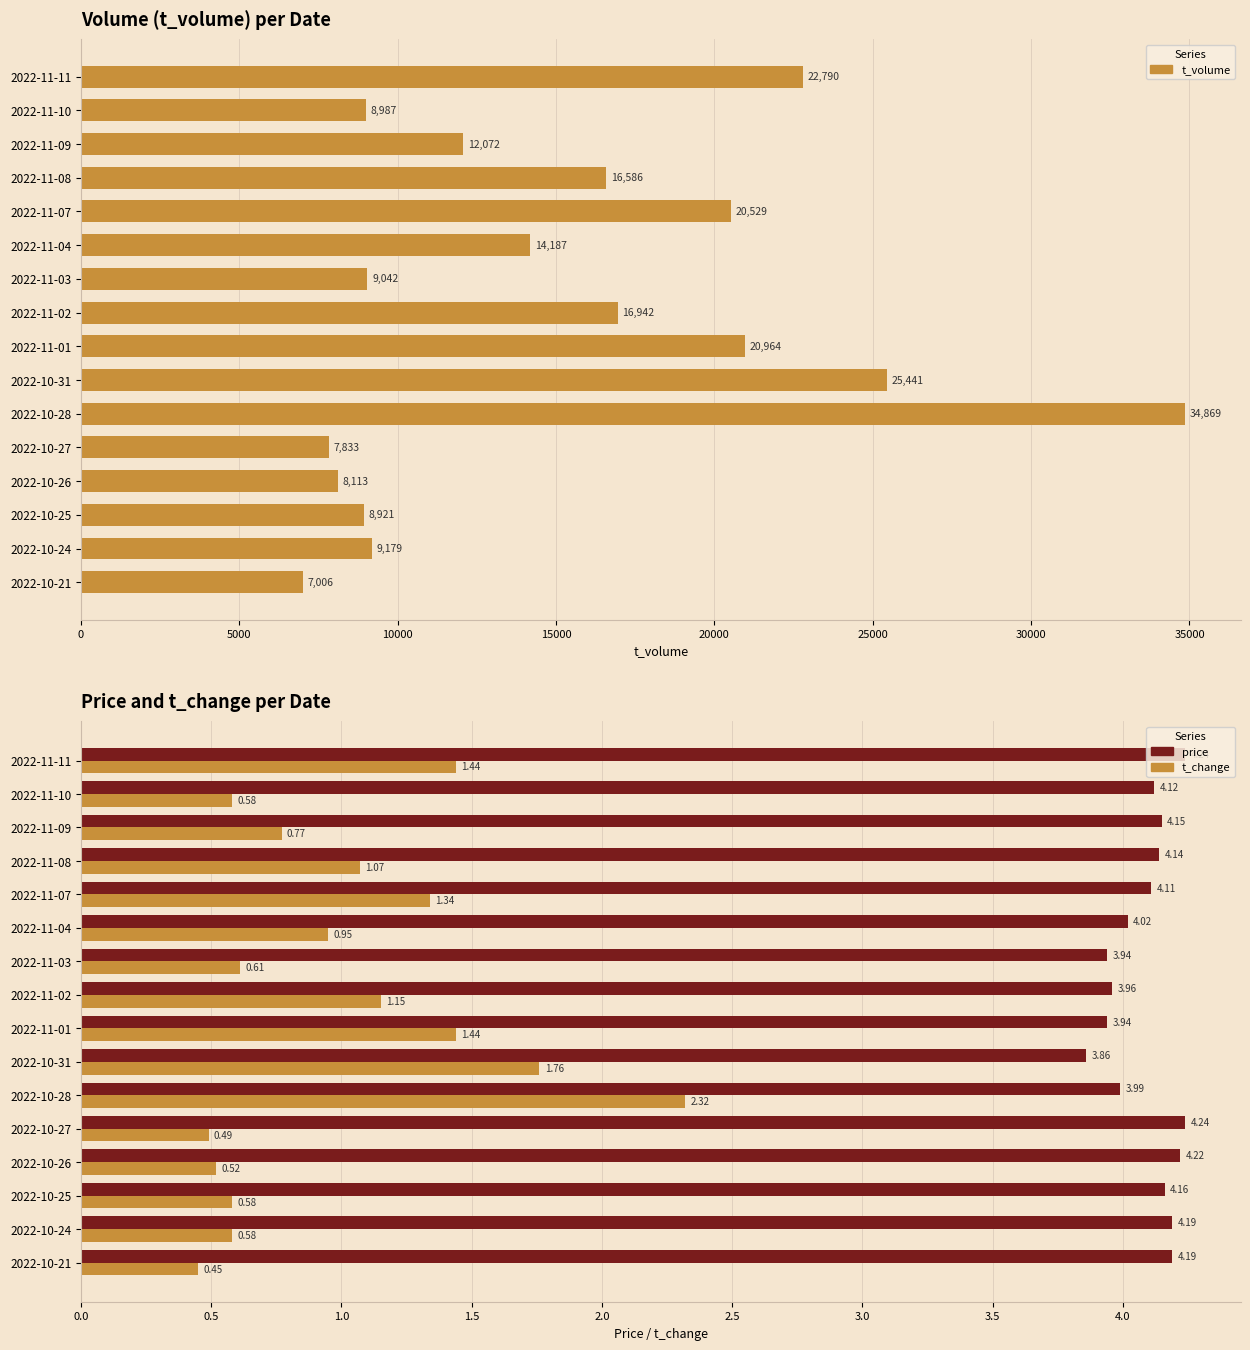

What are all the series names shown in the legend?

t_volume, price, t_change